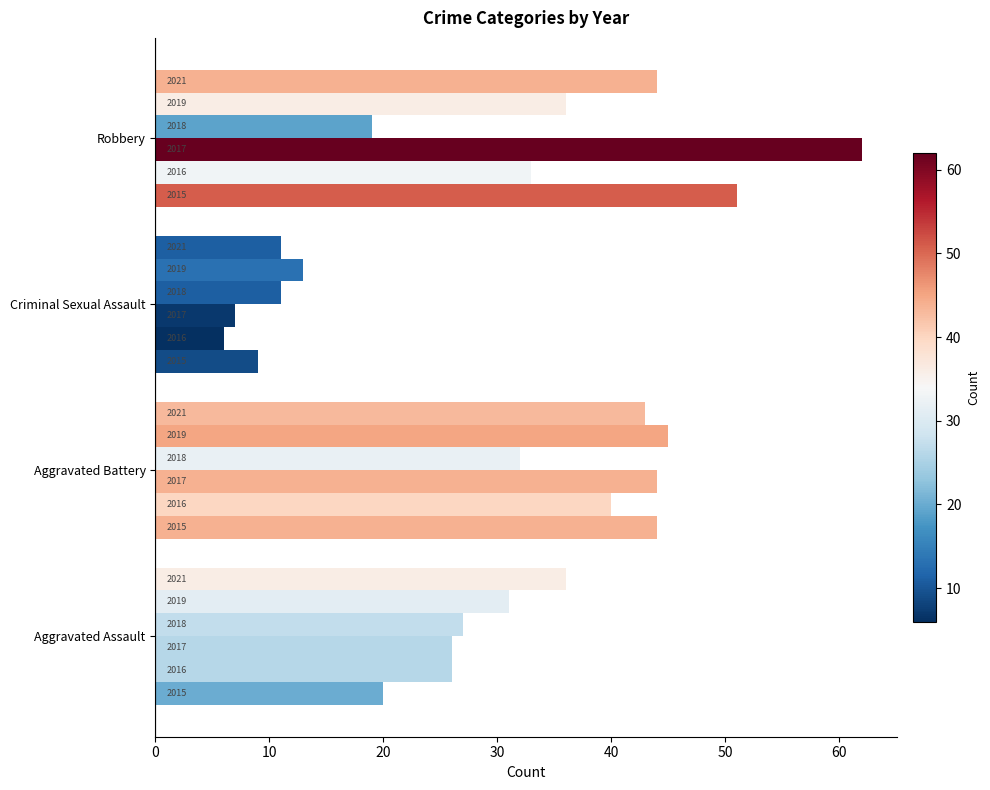

The value of 2019 at Aggravated Battery is 60. True or false?

False